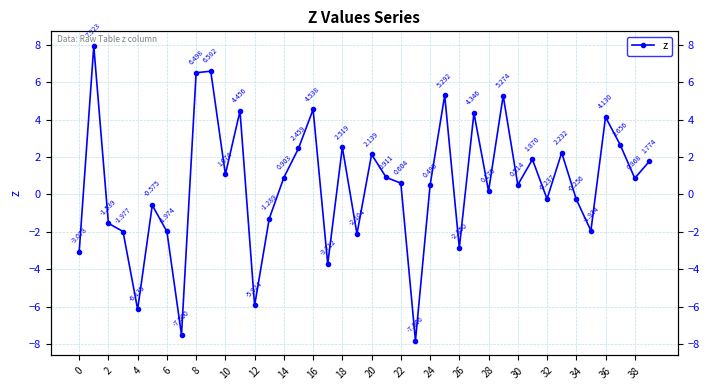

True or false: the data shows -4.2 at 0.

False